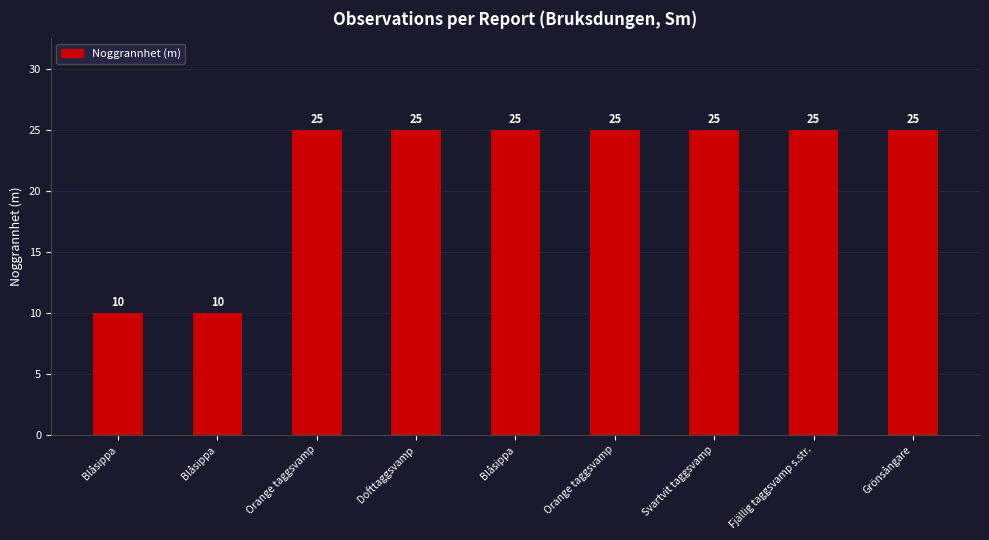

Which label corresponds to the smallest value in the chart?

Blåsippa